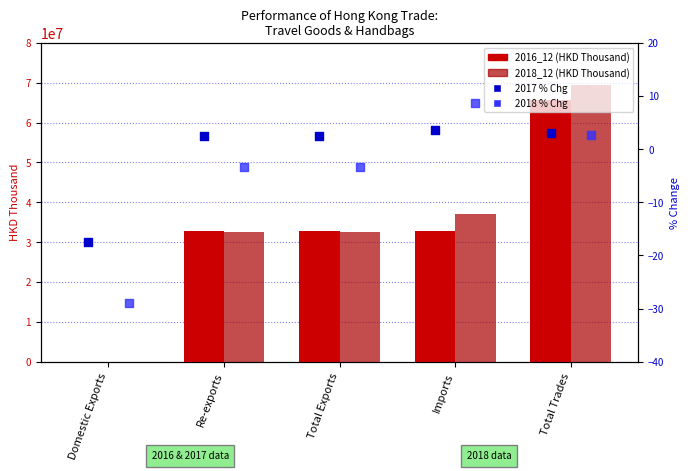

Is the value of 2017 % Chg at Imports greater than the value of 2018 % Chg at Domestic Exports?

Yes